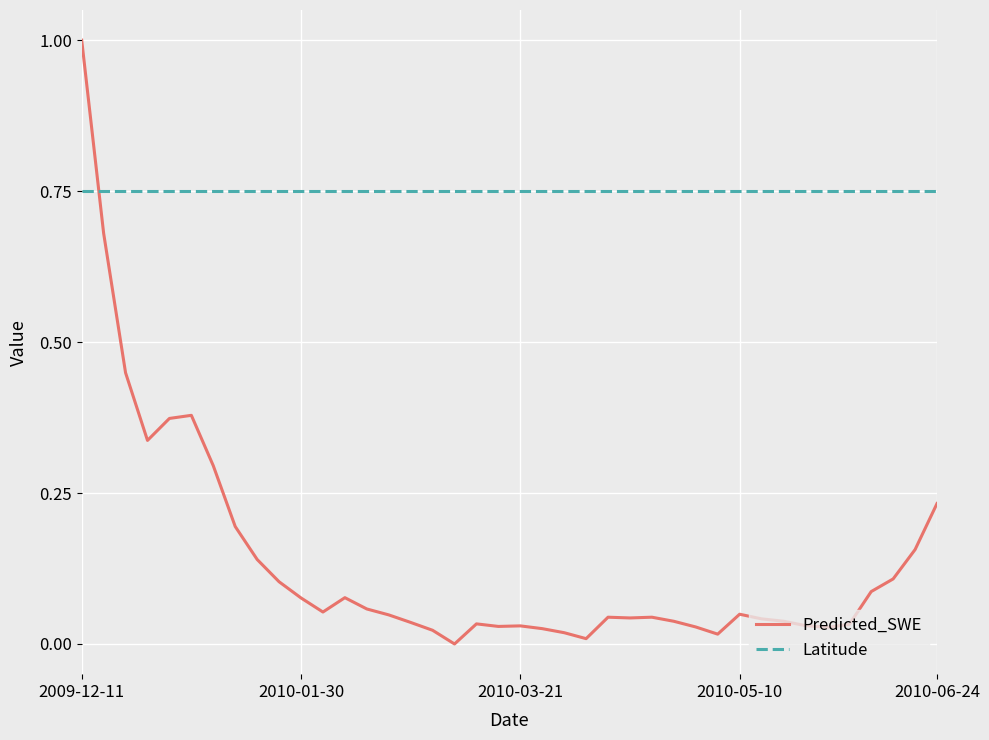

What is the difference between the maximum and minimum values in the Predicted_SWE series?

1.0